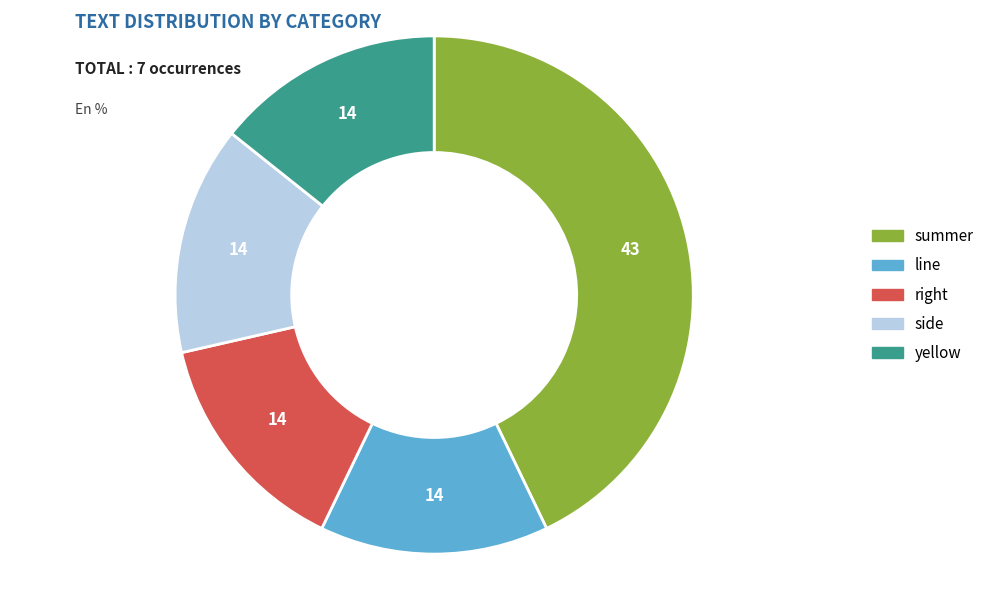

Count the number of slices in the pie.

5